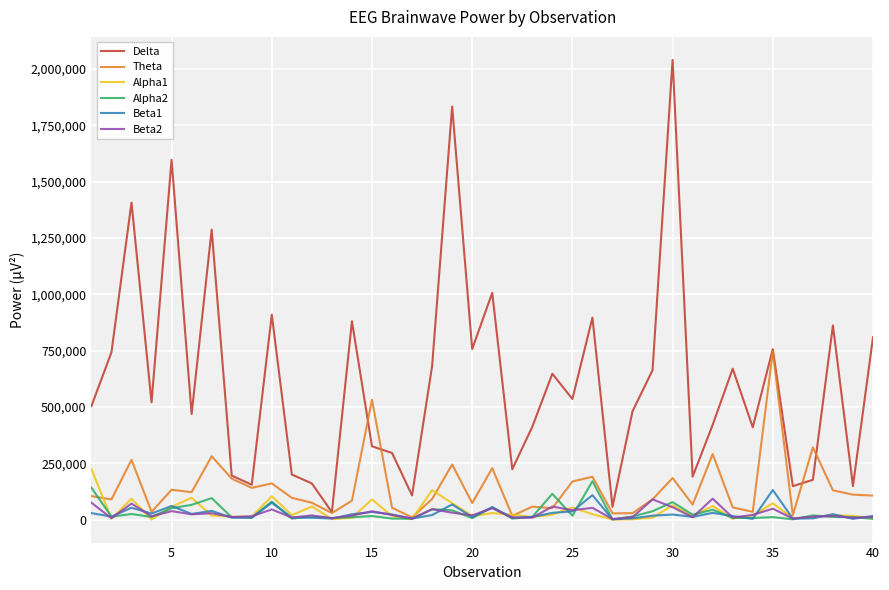

Which series has the largest total across all categories?

Delta